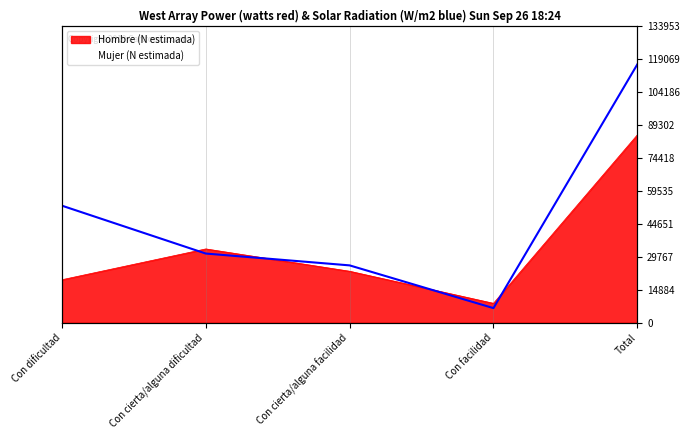

At which label is Hombre (N estimada) closest to 46732?

Con cierta/alguna dificultad